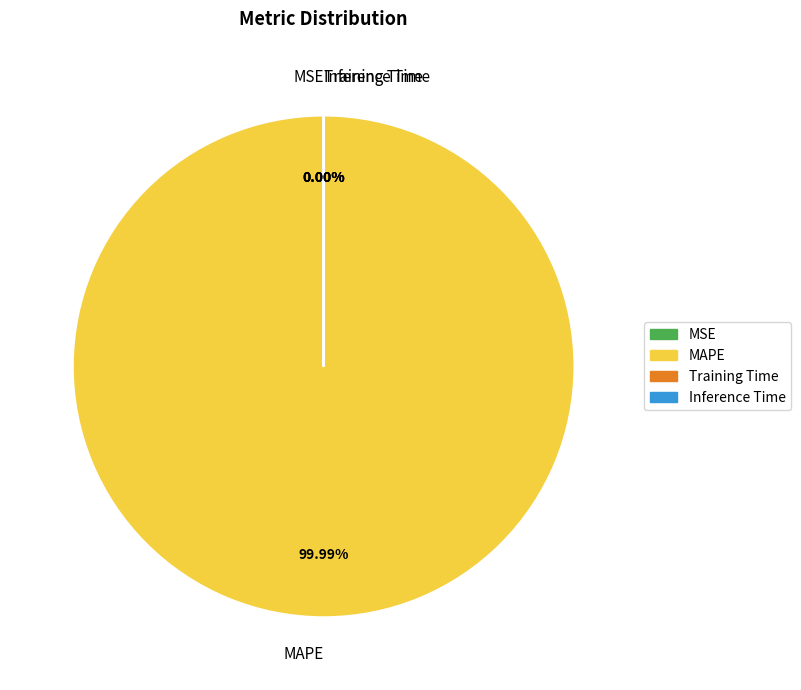

True or false: MSE accounts for 1% of the total.

False